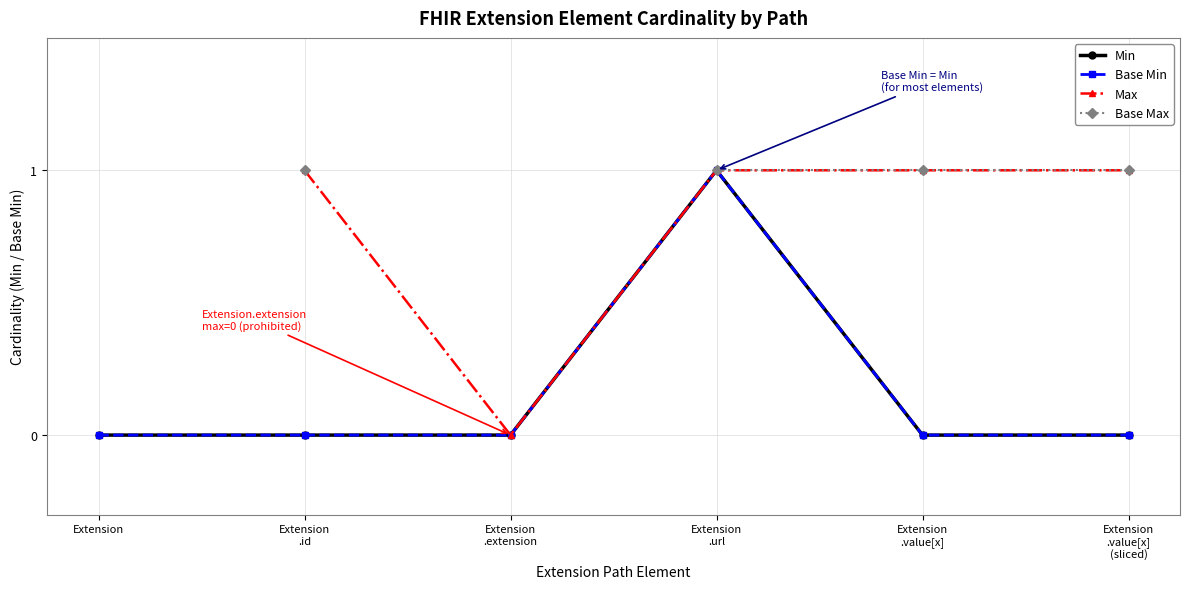

Which series changed the most between Extension
.id and Extension
.url?

Min